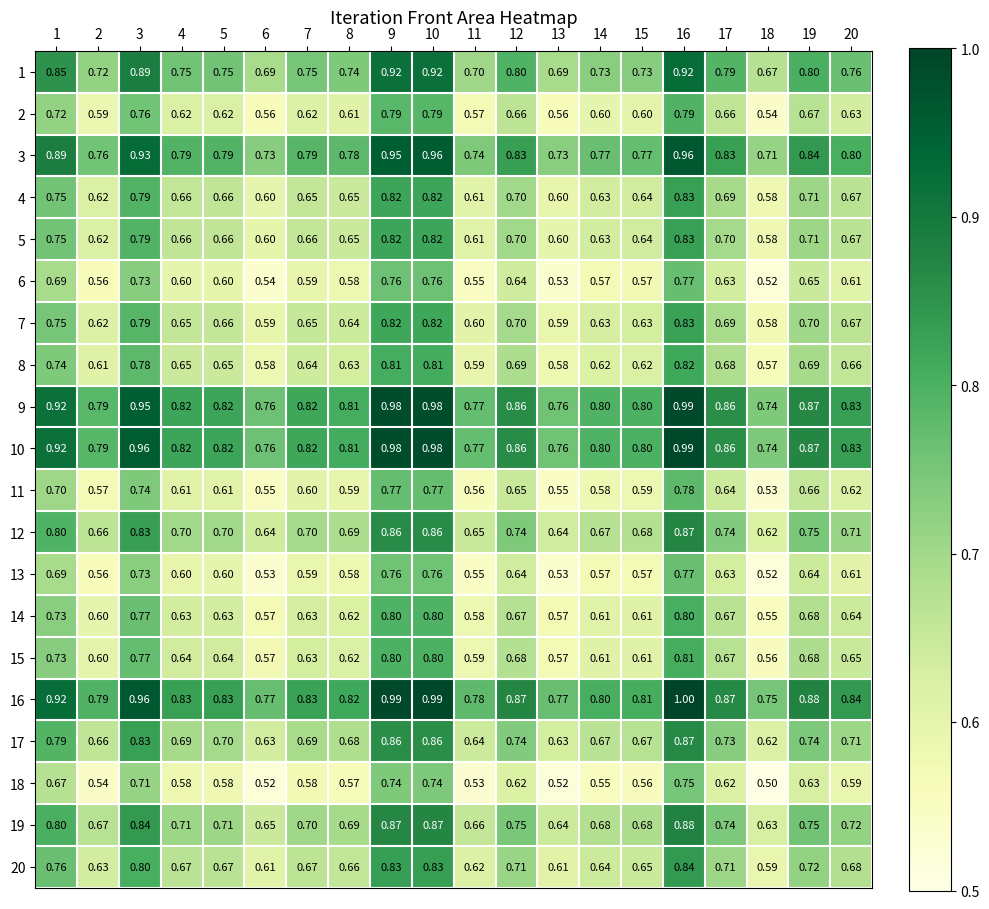

Is the value of 20 at 18 greater than the value of 3 at 5?

No